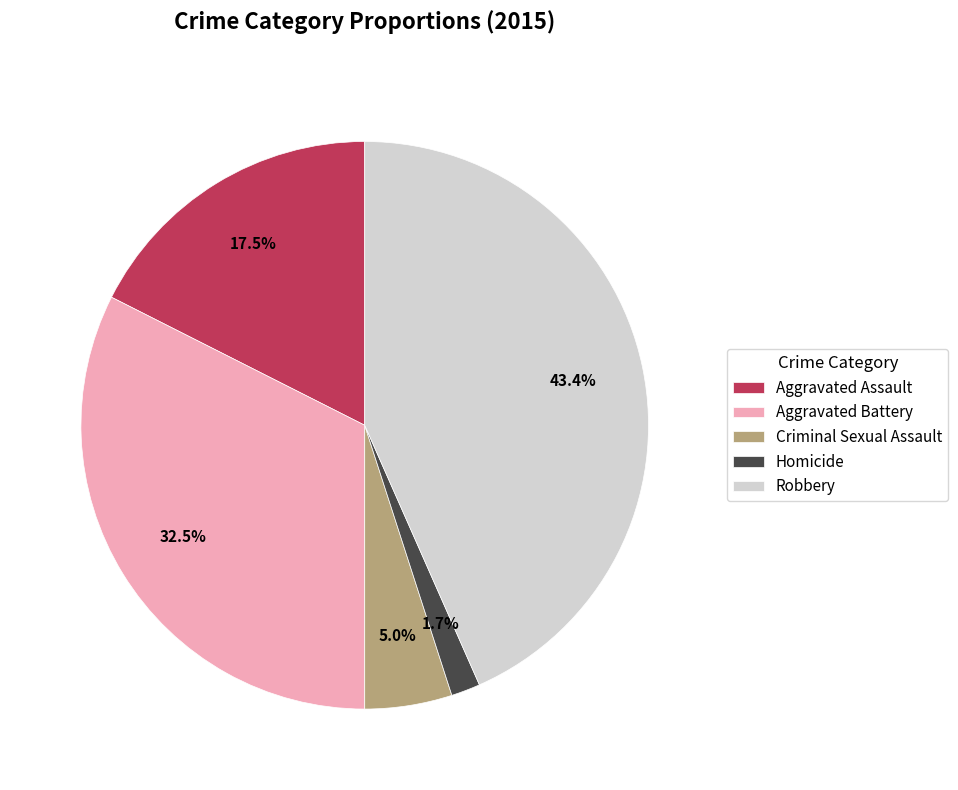

Rank the categories by value from lowest to highest.

Homicide, Criminal Sexual Assault, Aggravated Assault, Aggravated Battery, Robbery